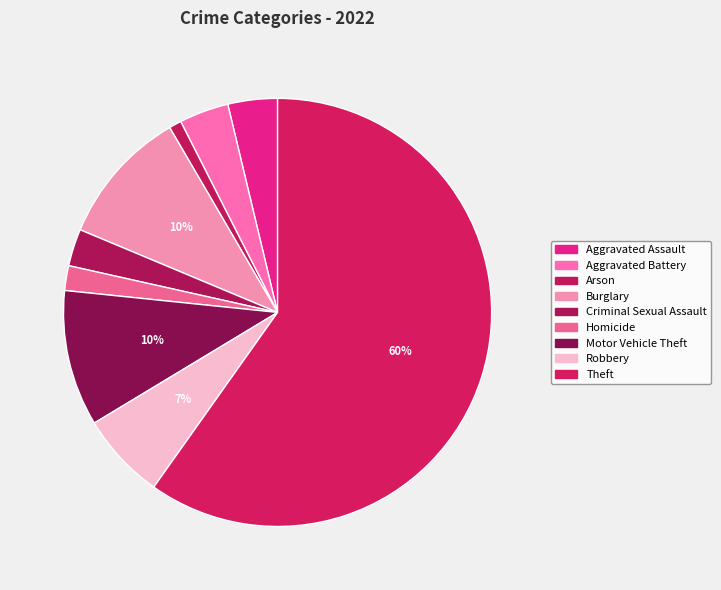

What percentage is the Burglary slice, to the nearest percent?

10%